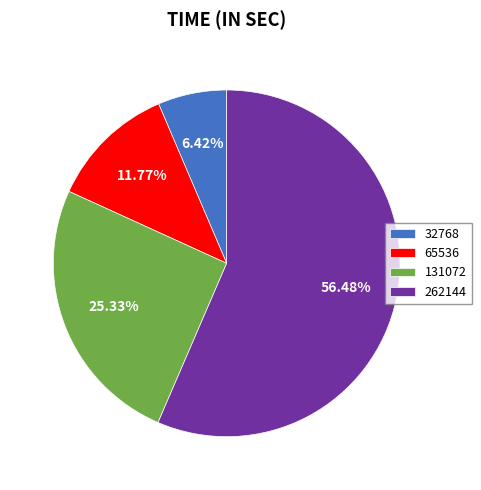

Rank the categories by value from highest to lowest.

262144, 131072, 65536, 32768